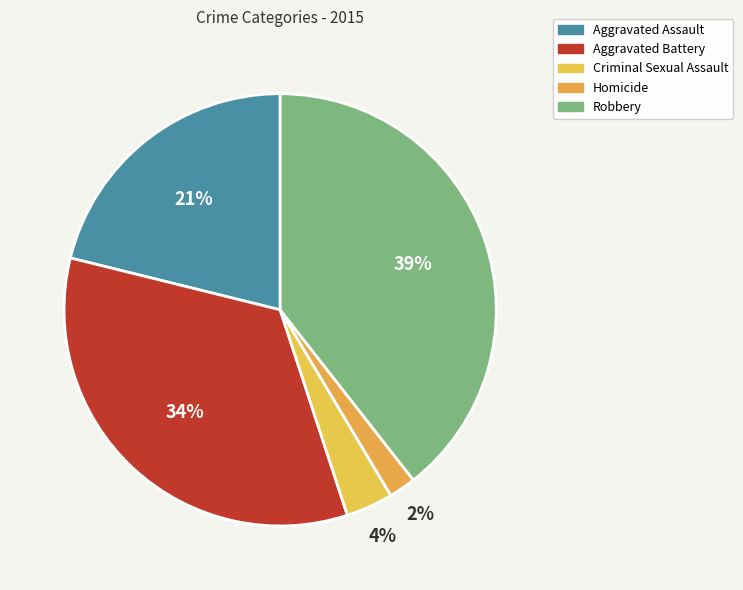

Is Robbery the majority of the pie?

No